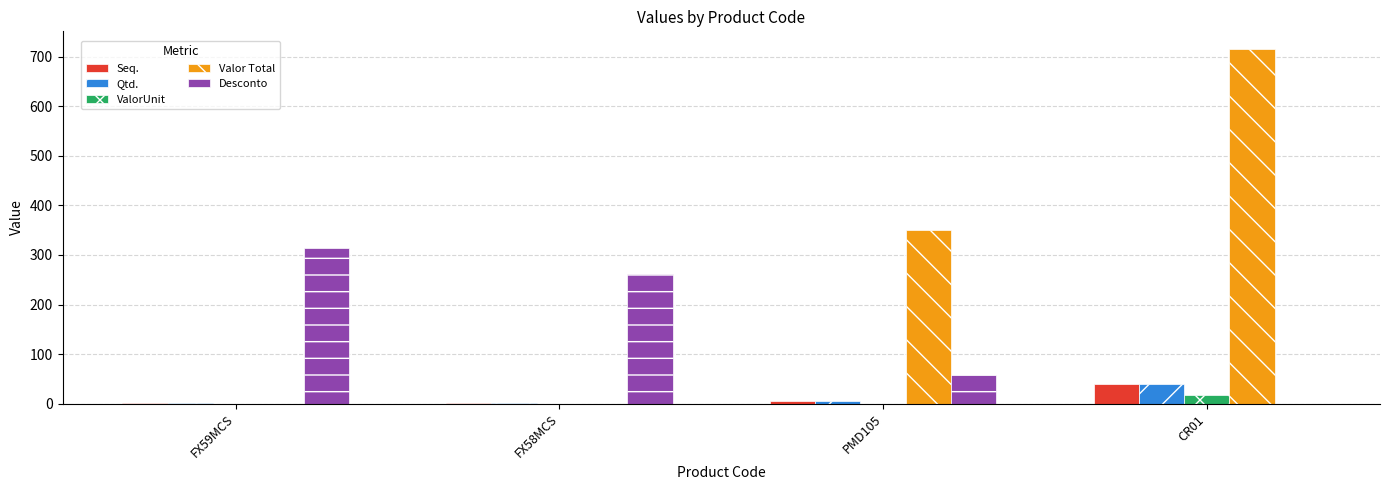

What is the maximum value for ValorUnit?

17.9